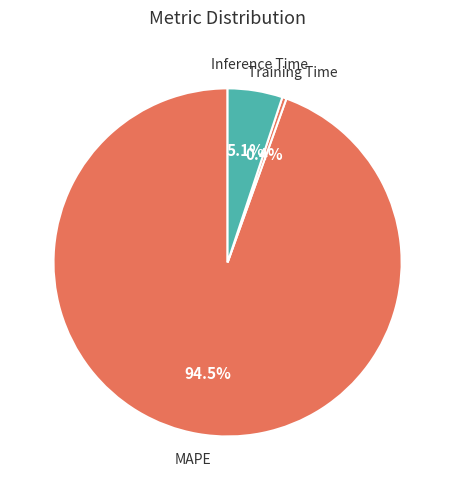

Which category has the smallest portion of the pie?

Training Time